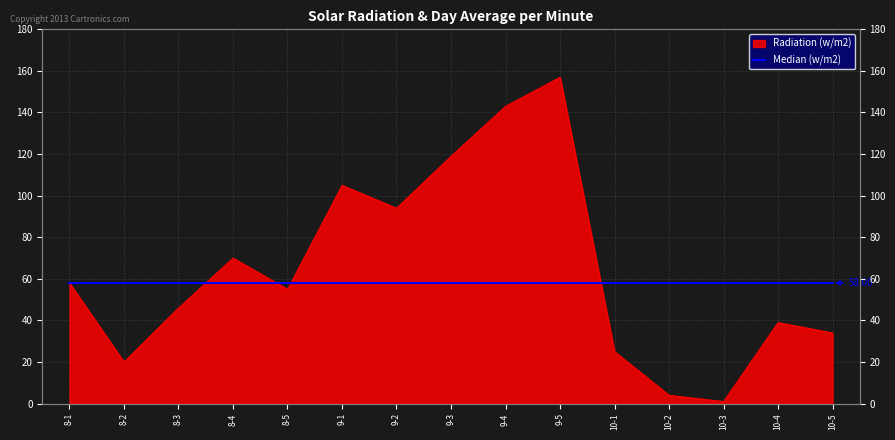

Does the chart have visible grid lines?

Yes